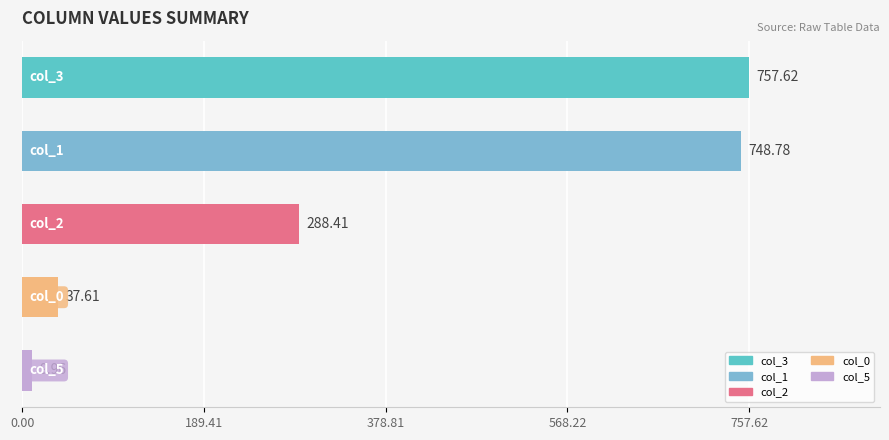

What is the average value of the col_0 series?

37.6